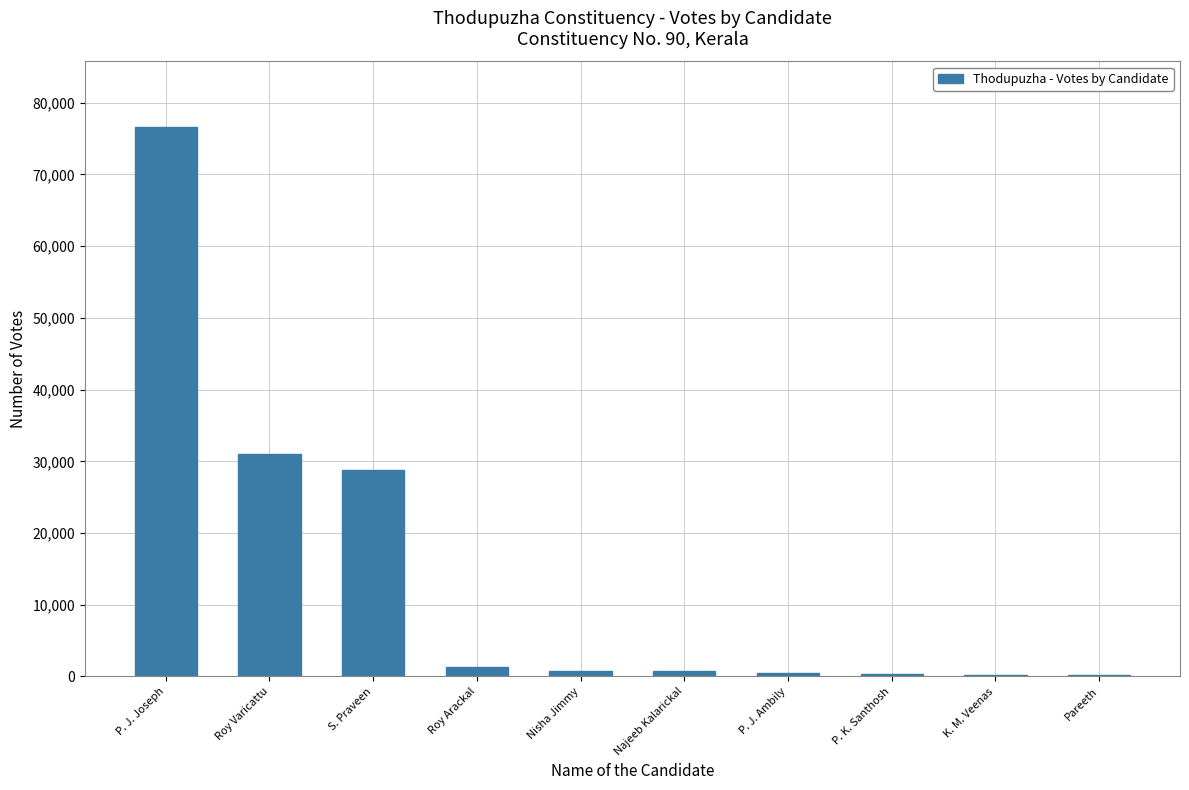

At which category does the chart reach its peak across all series?

P. J. Joseph